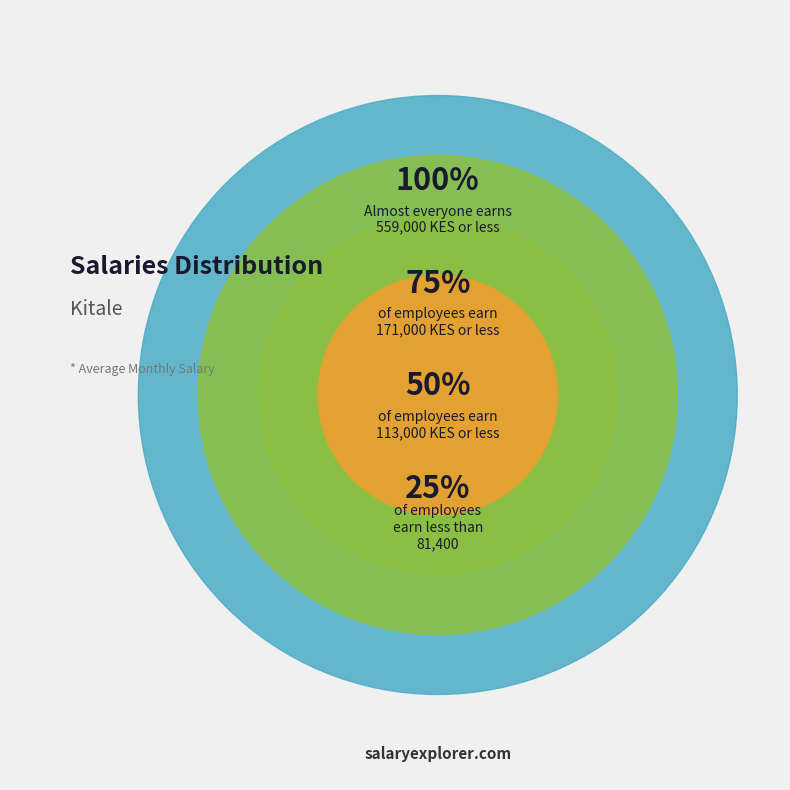

Between 100% and 25%, which is larger?

100%